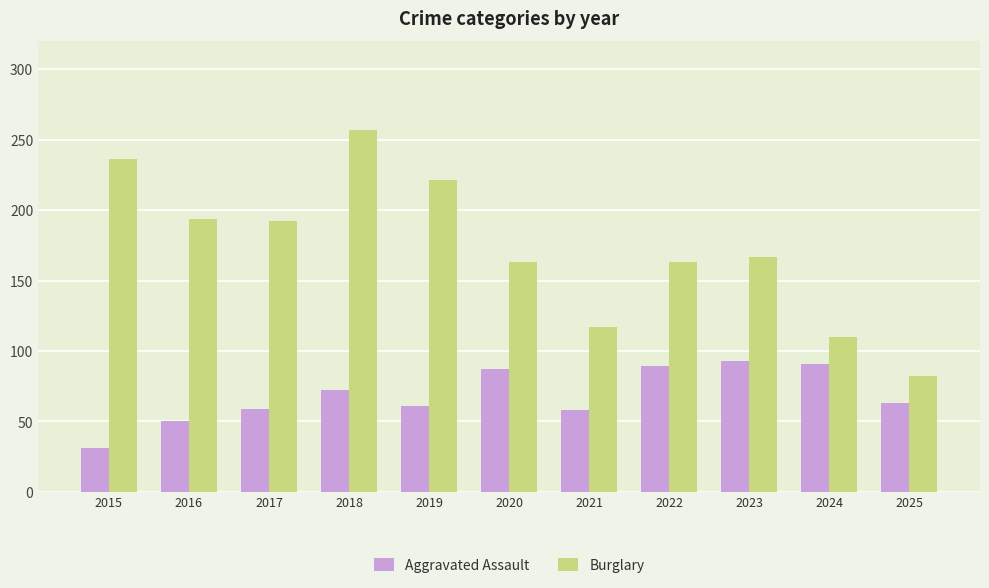

At which label is Aggravated Assault closest to 62?

2019